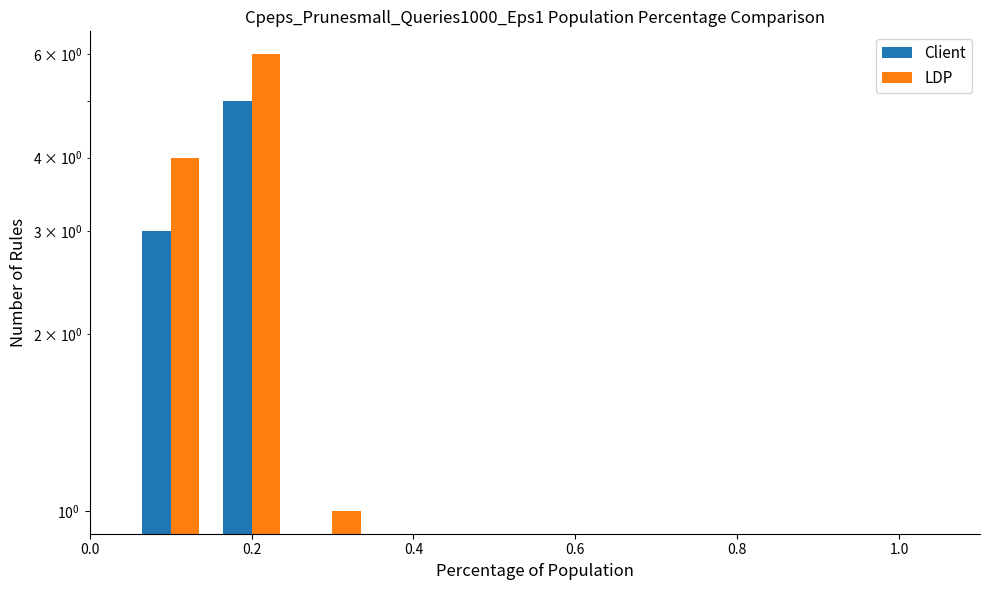

Which series has the largest total across all categories?

LDP